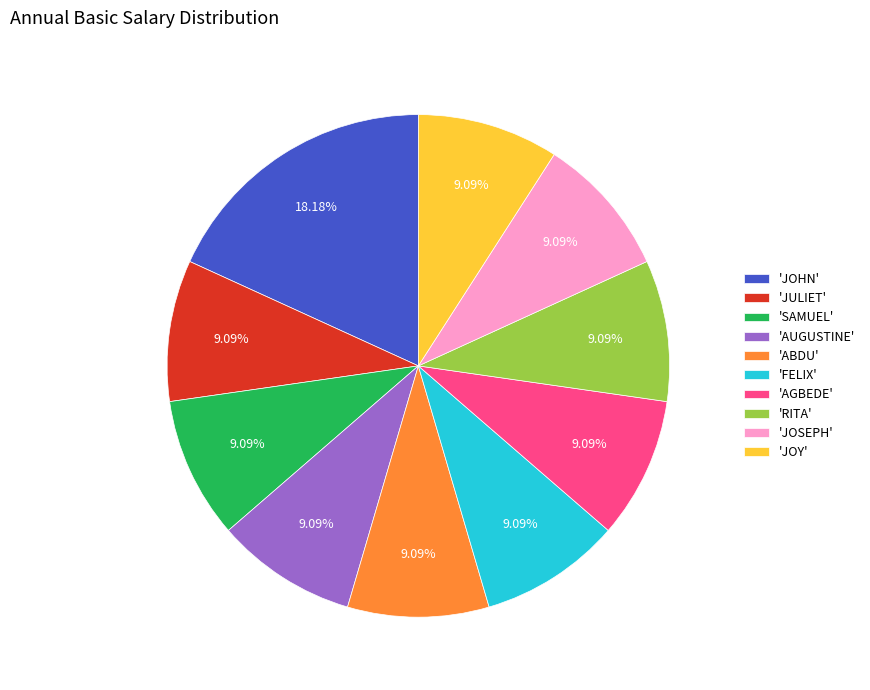

Which slice is the largest?

'JOHN'